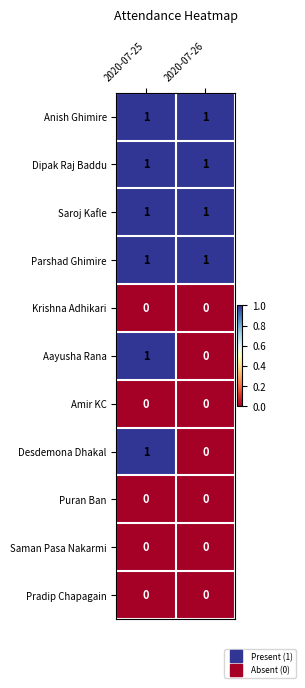

The value of Saroj Kafle at 2020-07-26 is 0. True or false?

False